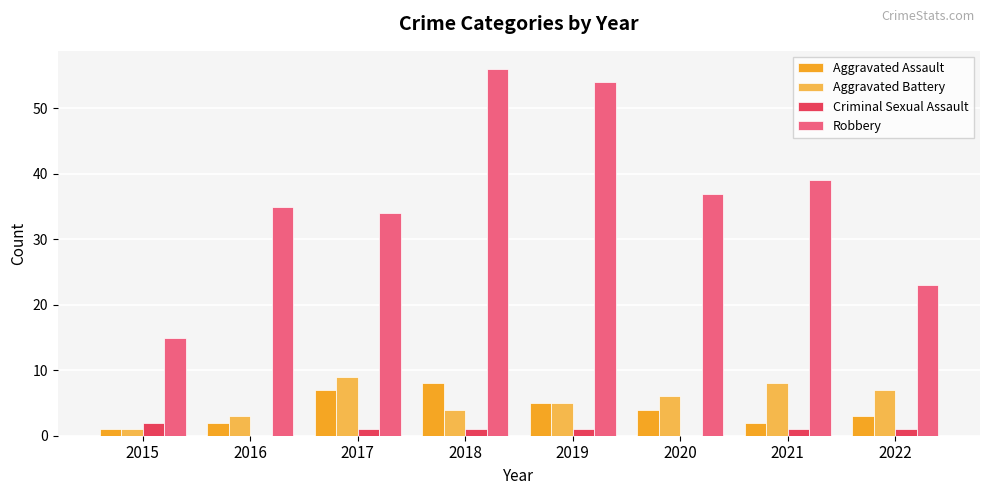

Are the bars grouped side by side (vs. stacked)?

Yes